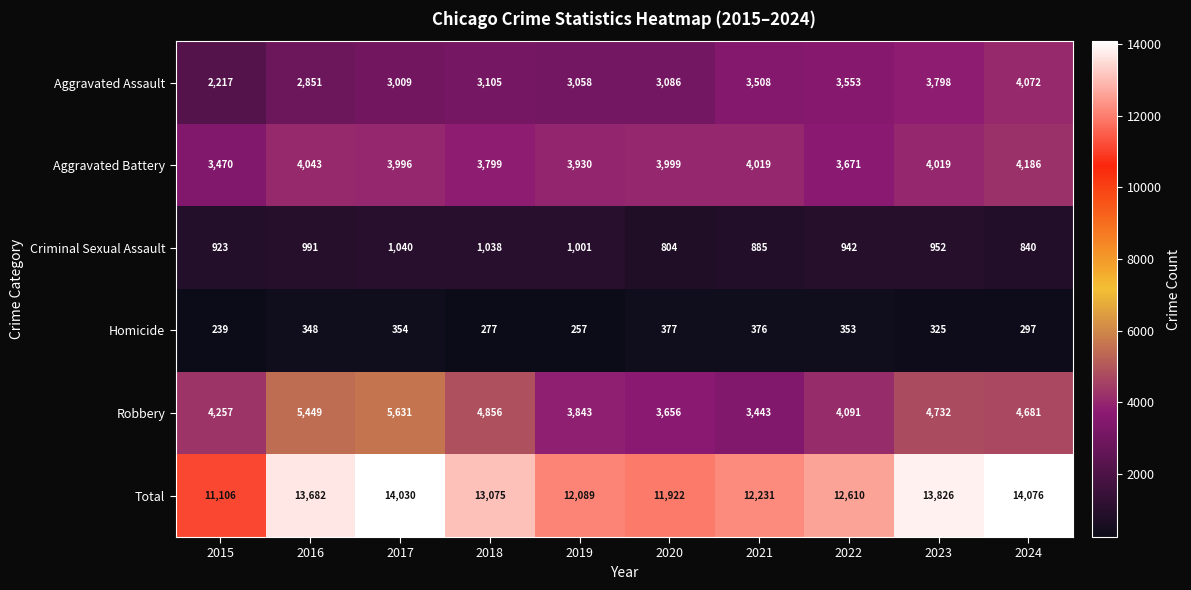

List the series in order of their peak value, highest first.

Total, Robbery, Aggravated Battery, Aggravated Assault, Criminal Sexual Assault, Homicide